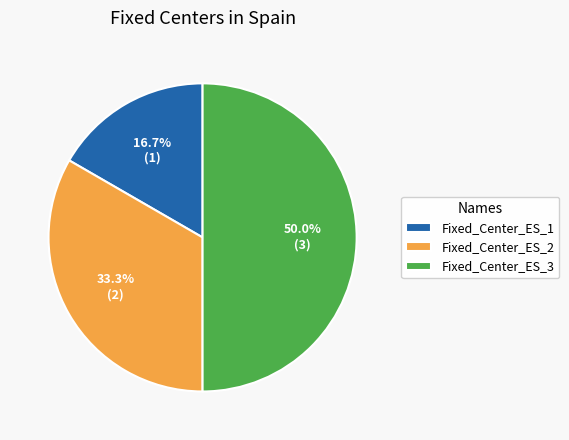

Is it true that Fixed_Center_ES_3 is 36% of the pie?

False